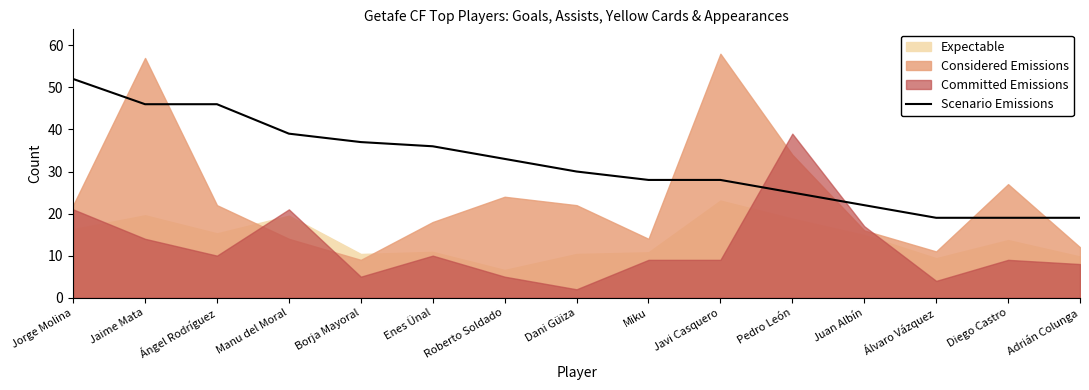

True or false: the data has more than 0 interior local peaks.

False